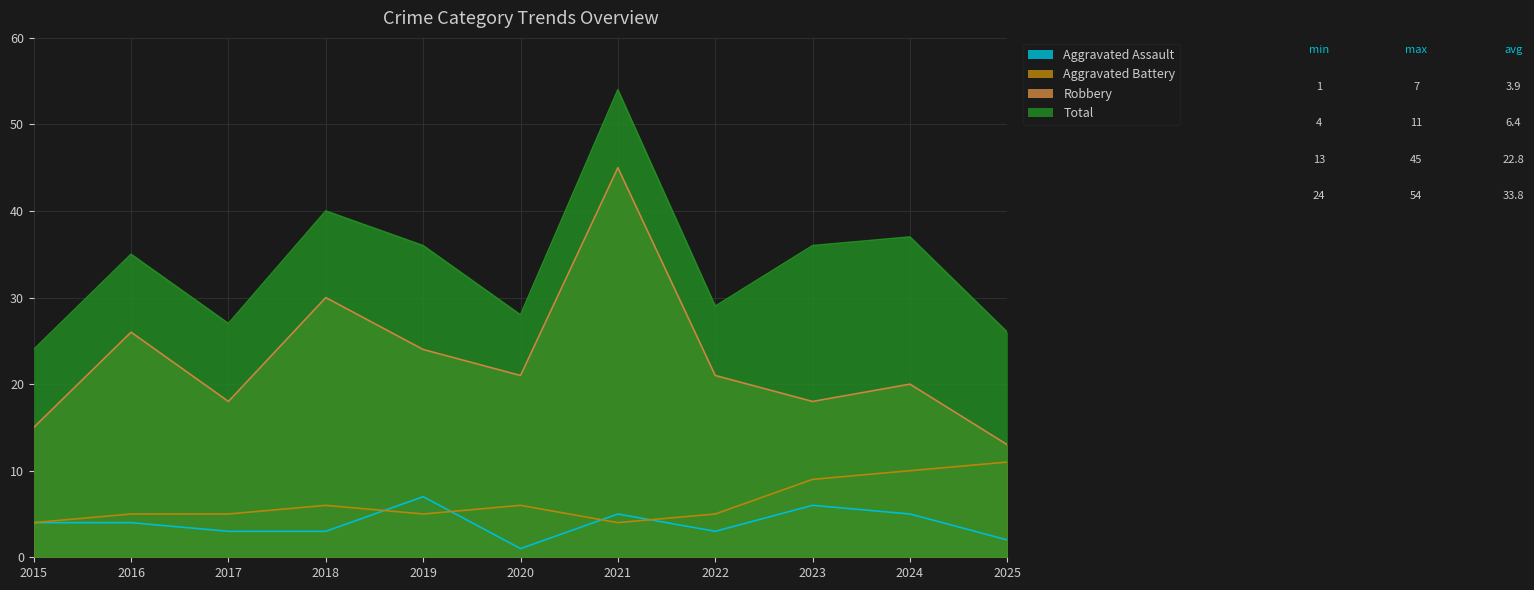

What is the total value across all series at 2024?

72